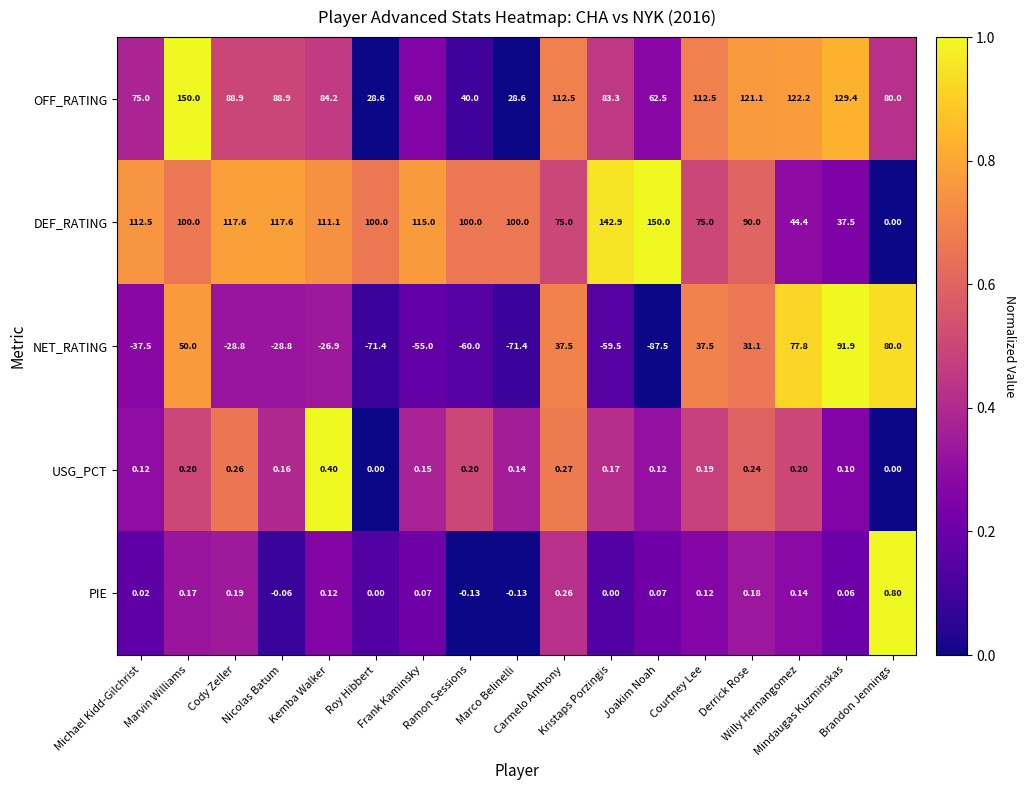

Which series has the largest range (max minus min)?

NET_RATING